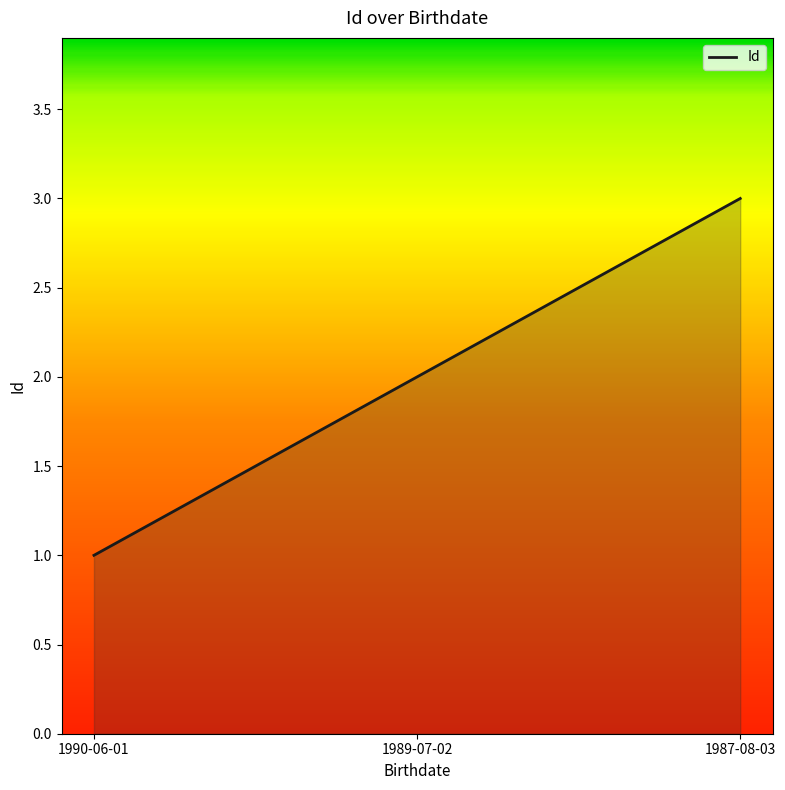

Rank the categories by value from lowest to highest.

1990-06-01, 1989-07-02, 1987-08-03